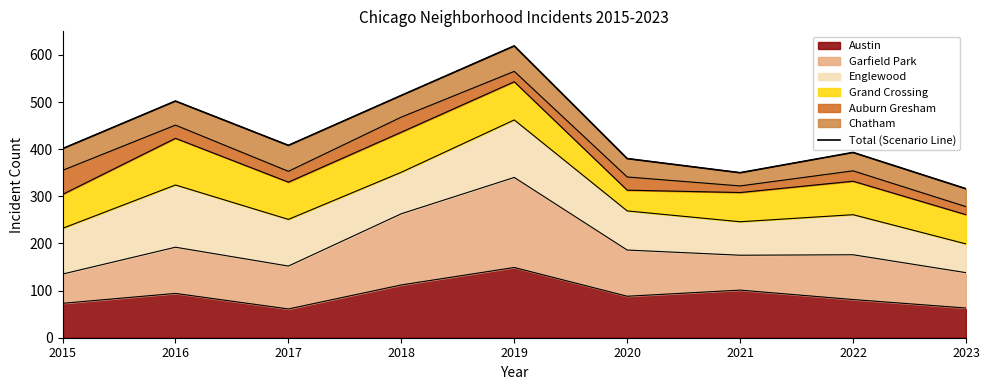

What is the change in value from 2016 to 2021?

-152